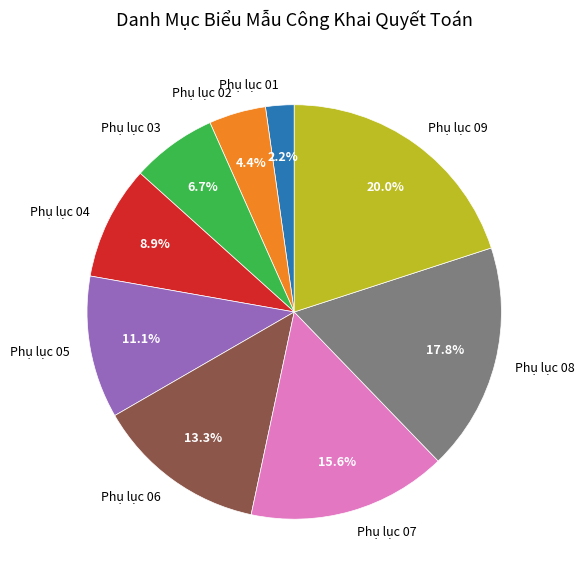

What percentage is NOT represented by Phụ lục 03?

93.3%